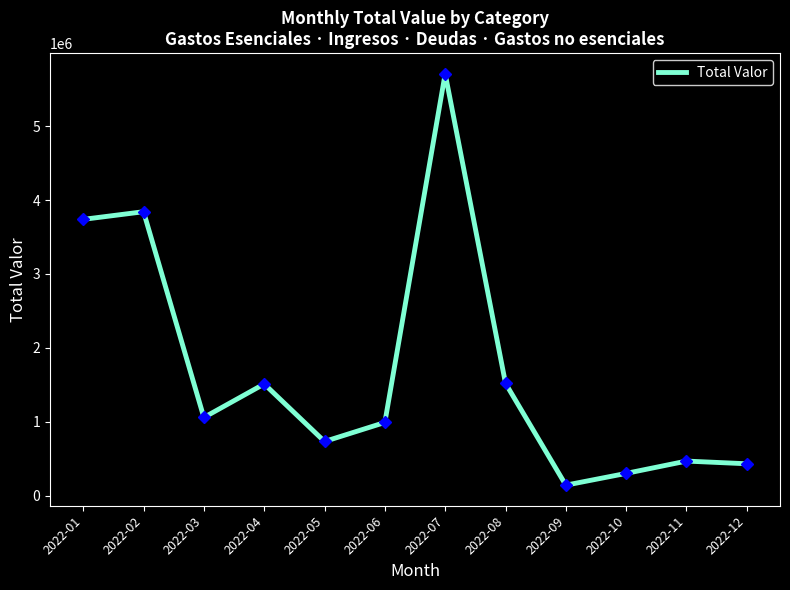

Is it true that the value at 2022-05 is 1077533?

False